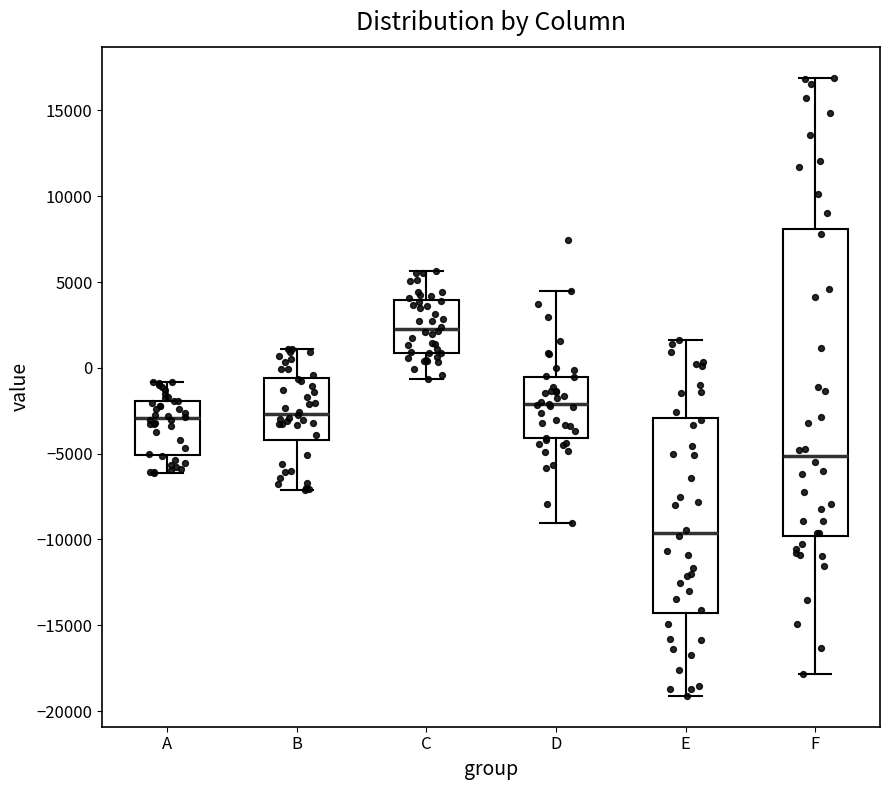

Comparing the boxes themselves (not the whiskers), which one is the tallest?

F